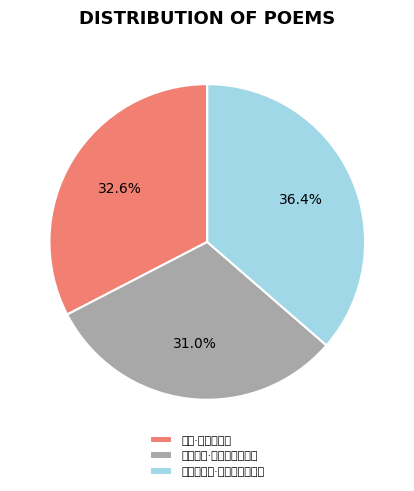

To the nearest percent, what portion does 江城梅花引·潇湘江水腻于油 represent?

36%